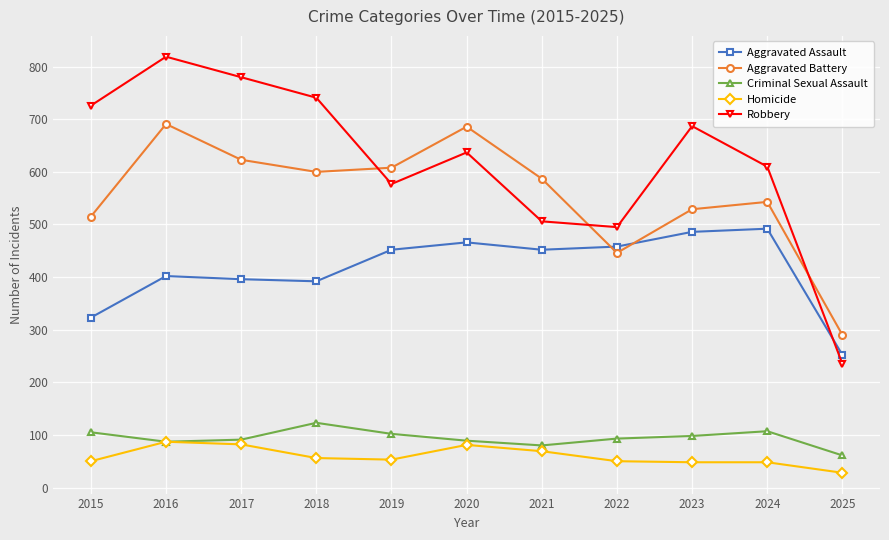

The value of Homicide at 2022 is 85. True or false?

False